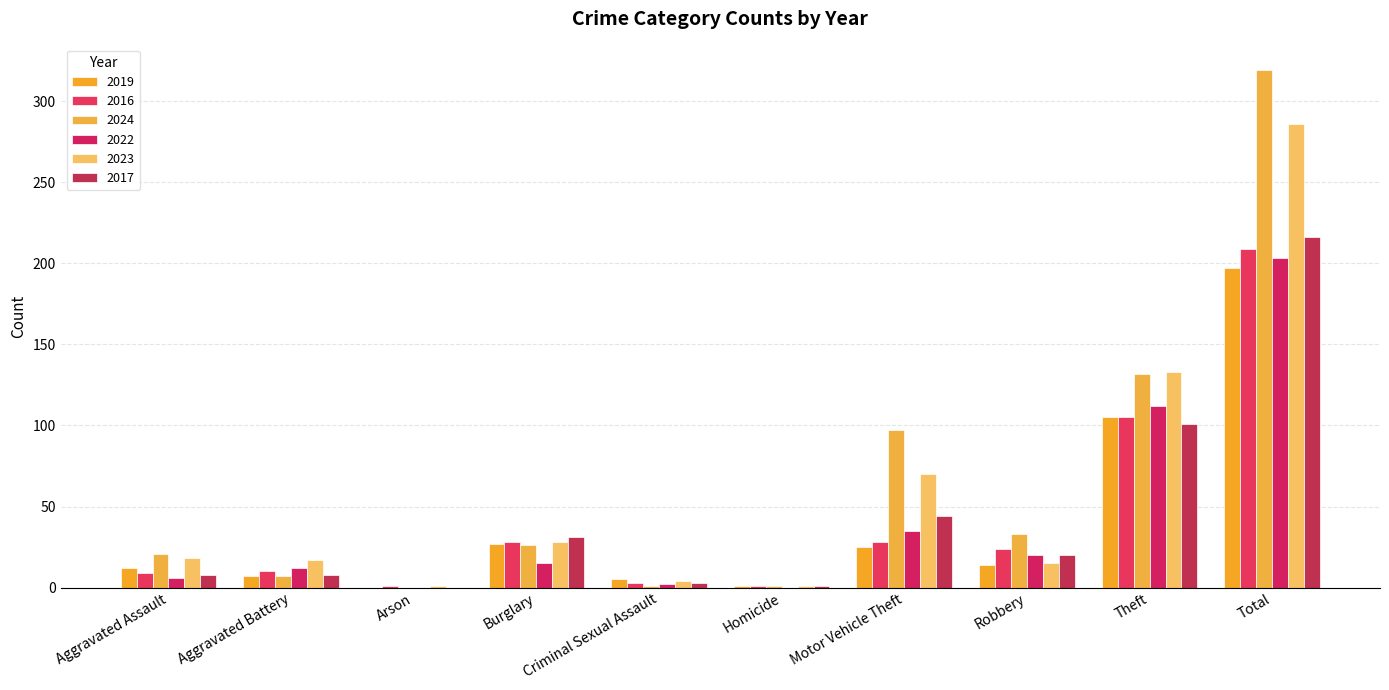

How many groups of bars are there?

10